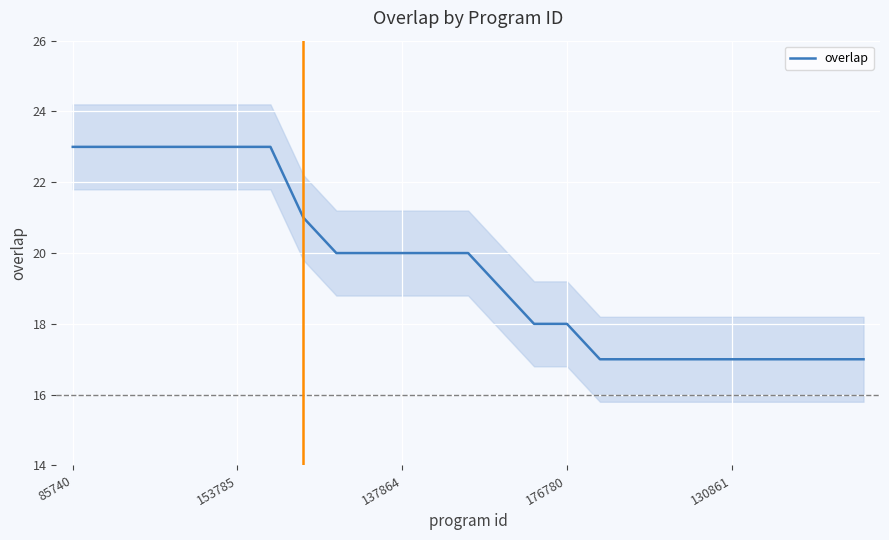

Count the number of data series in this chart.

1